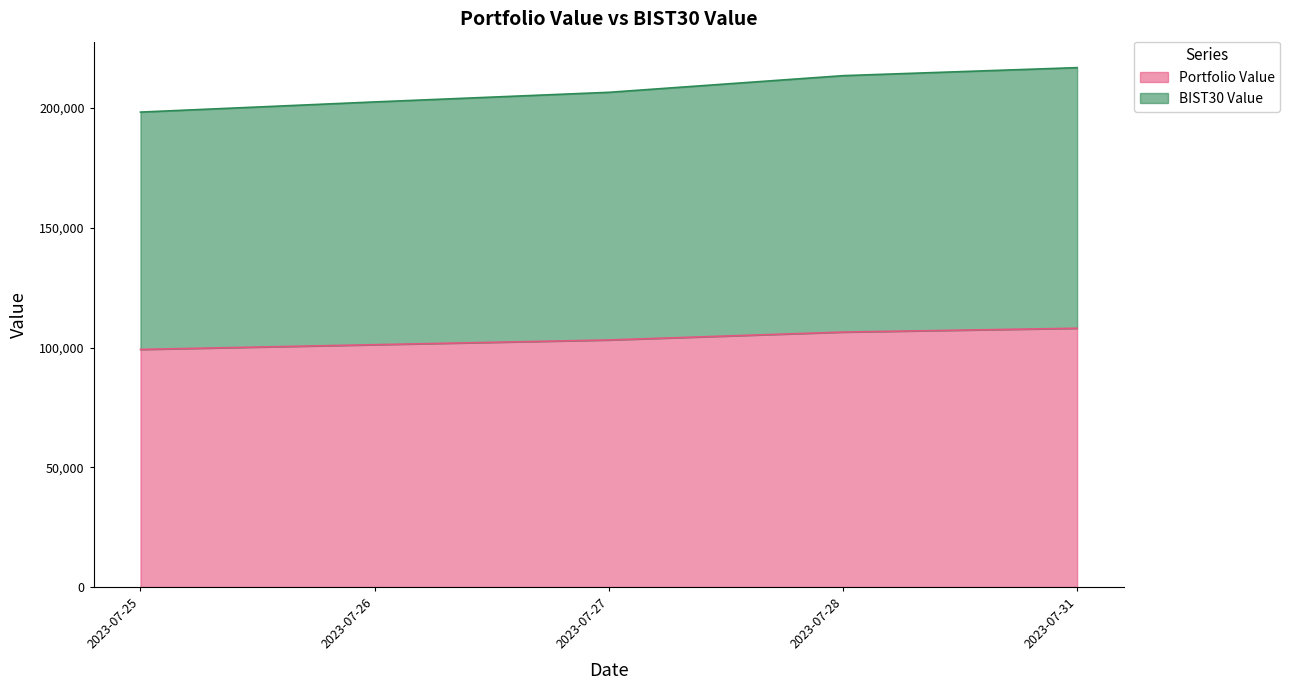

At which category is the sum across all series the highest?

2023-07-31